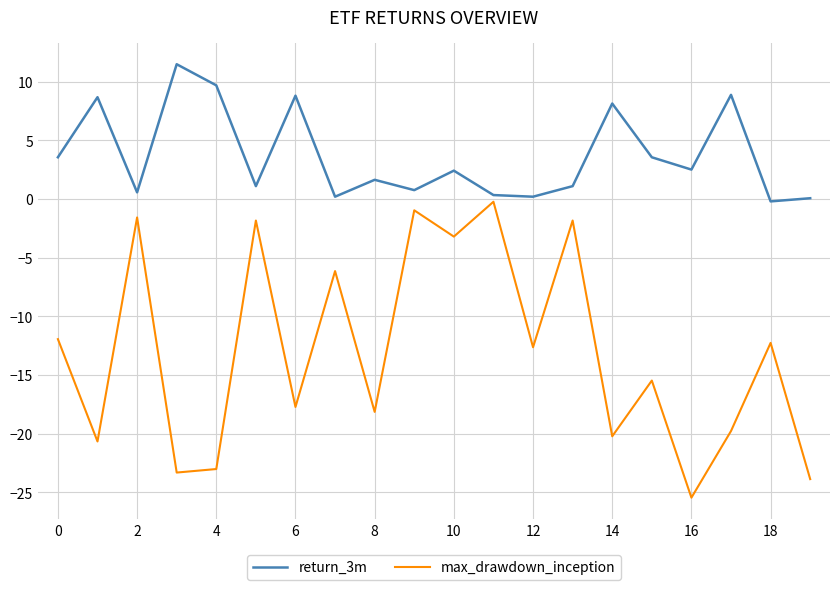

True or false: return_3m and max_drawdown_inception cross at least once.

False